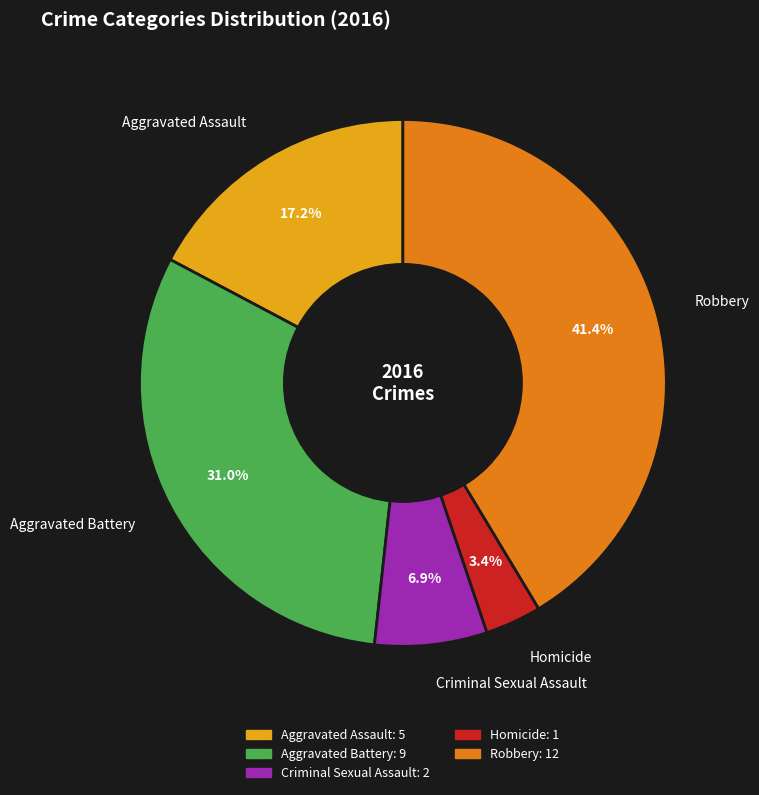

Count the number of slices in the pie.

5